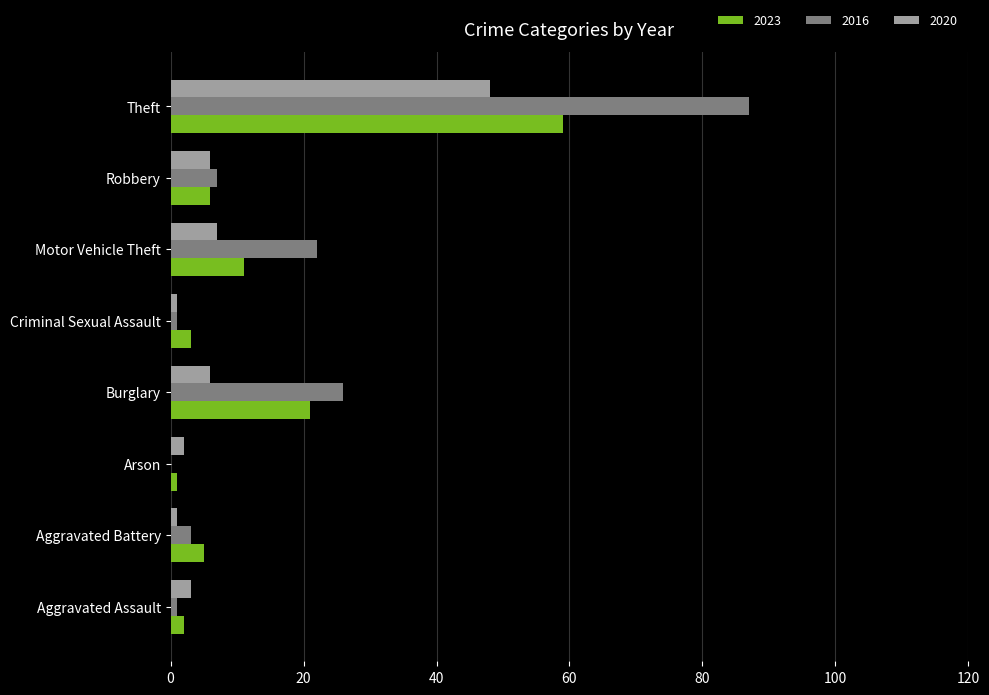

At which label is 2023 closest to 30?

Burglary